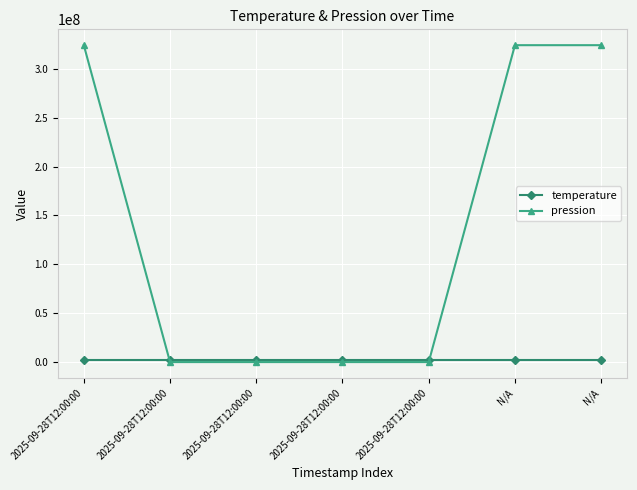

Reading left to right, extract all data points from this chart.

temperature: 2342354.0	2342354.0	2342354.0	2342354.0	2342354.0	2342354.0	2342354.0
pression: 324252346.5	3425.5	3425.5	3425.5	3425.5	324252346.5	324252346.5